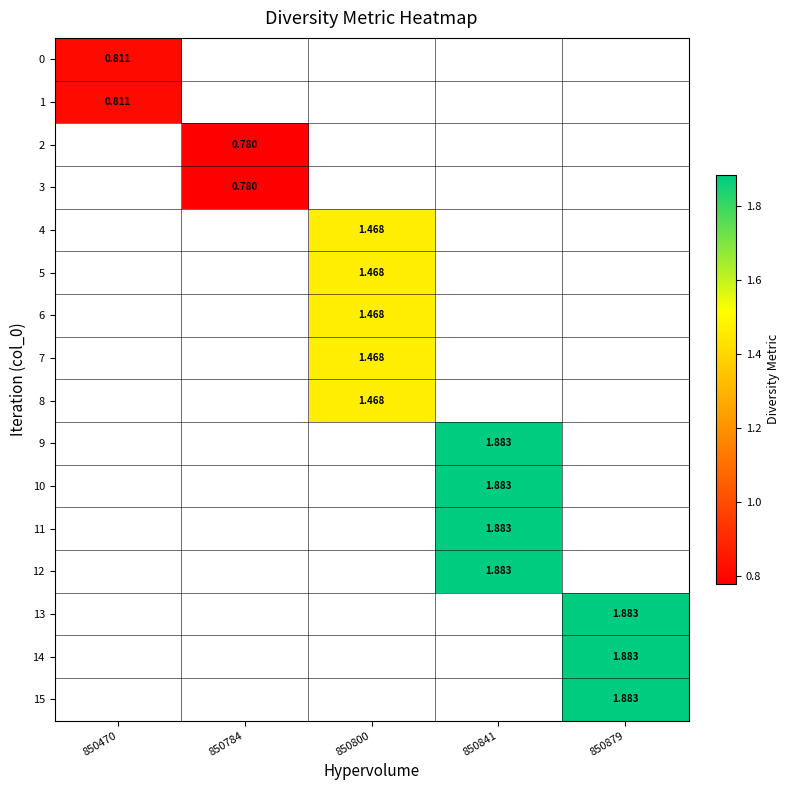

Between 850470 and 850879, which is larger?

850879